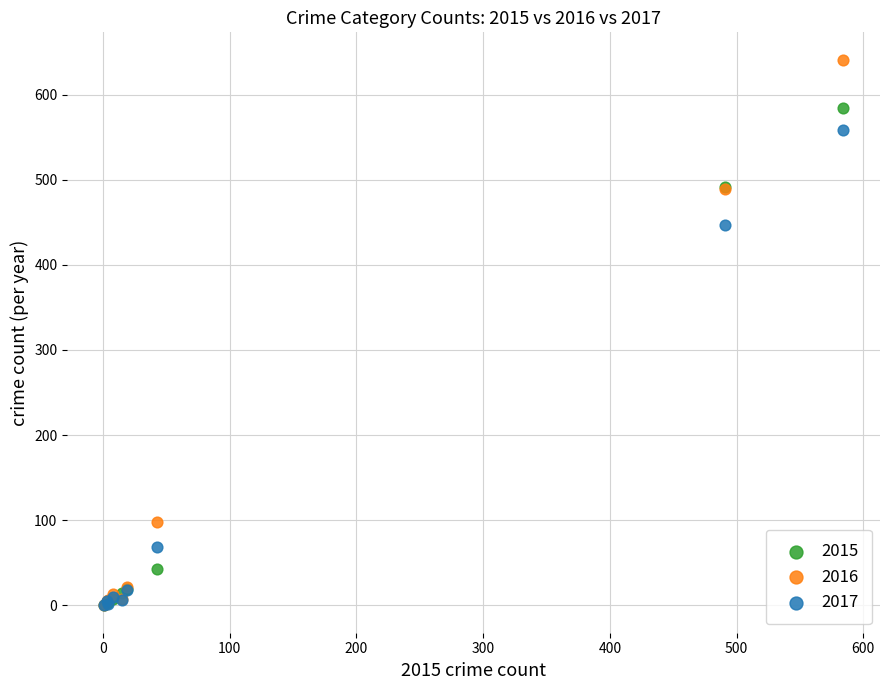

In the 2015 series, what Y value is closest to 292?

491